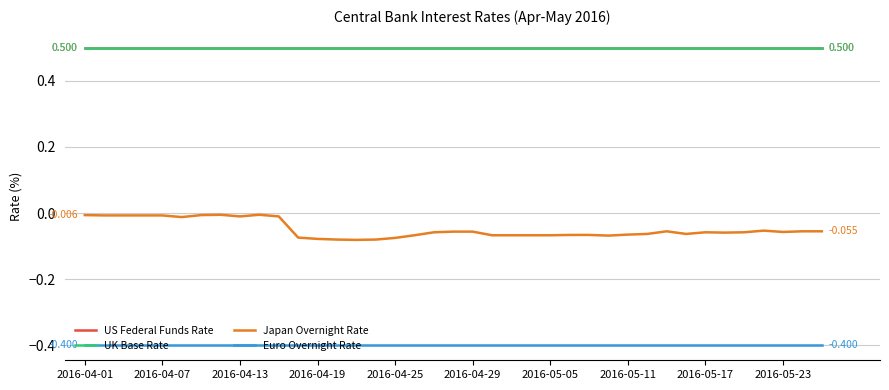

Which series has the widest spread of values?

Japan Overnight Rate